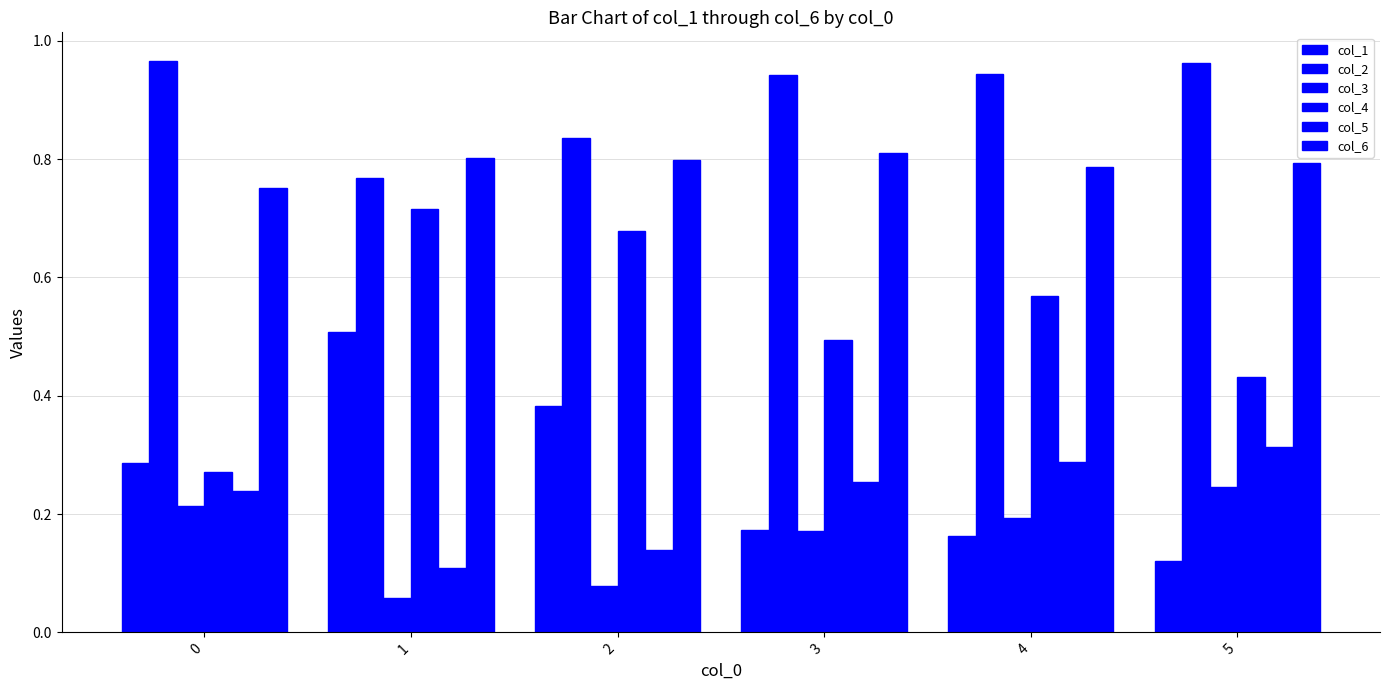

True or false: col_6 has a value of 0.8 at 3.

True